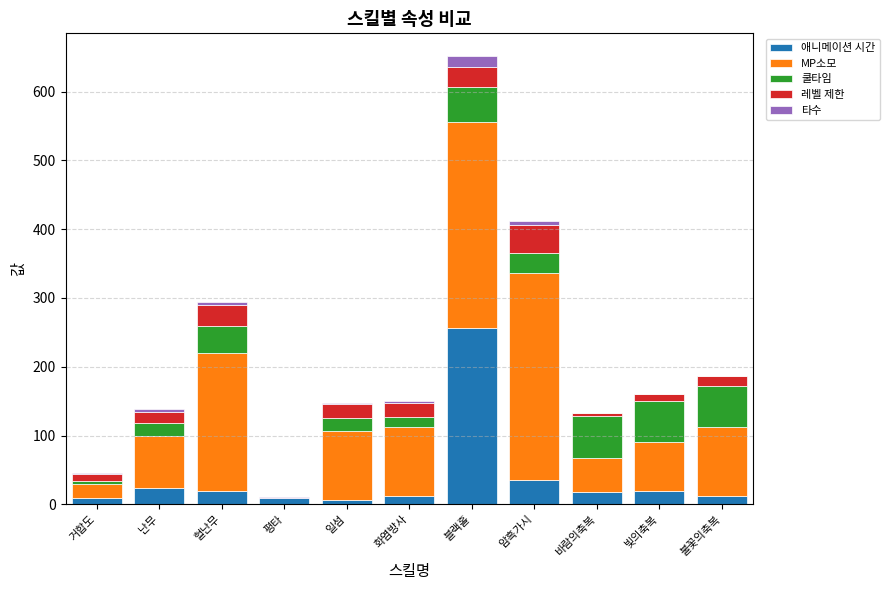

The 애니메이션 시간 series shows 20.0 at 혈난무. True or false?

True